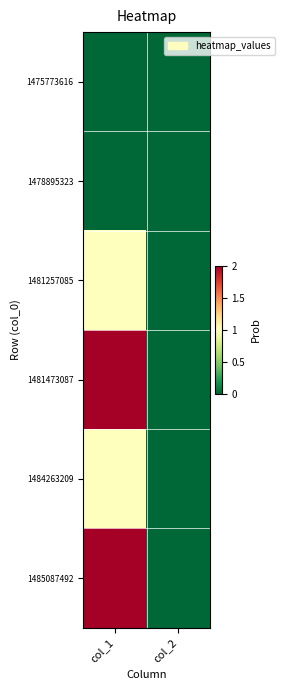

List the series in order of their peak value, lowest first.

1475773616, 1478895323, 1481257085, 1484263209, 1481473087, 1485087492